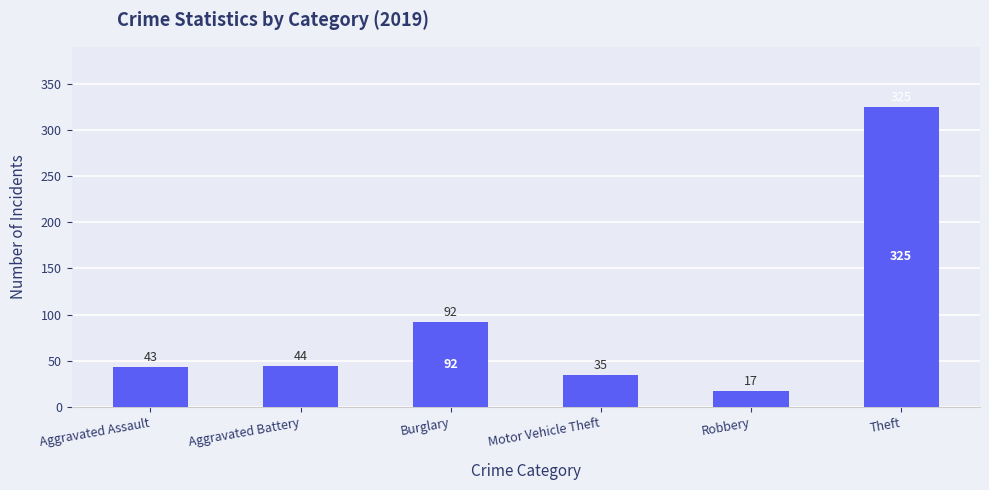

What is the approximate value at Aggravated Battery, to the nearest 50?

50